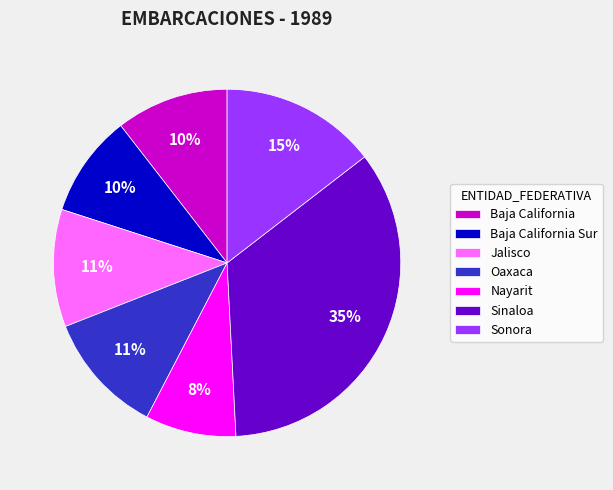

To the nearest percent, what portion does Oaxaca represent?

11%